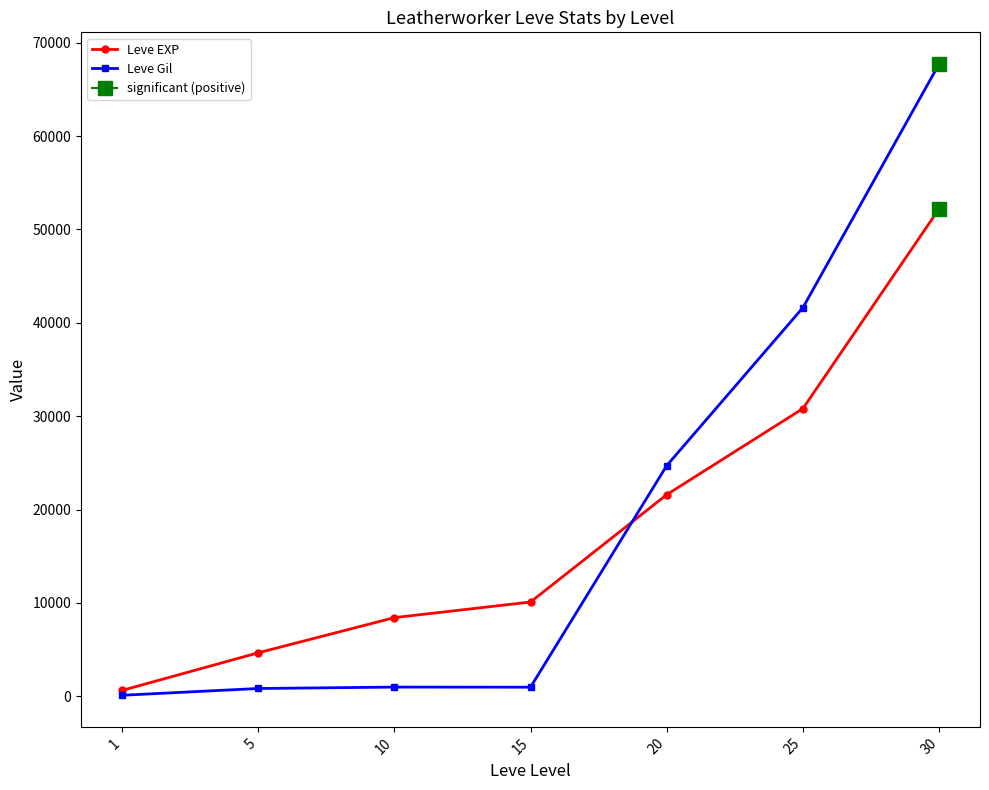

At which category does Leve Gil reach its first local valley?

15